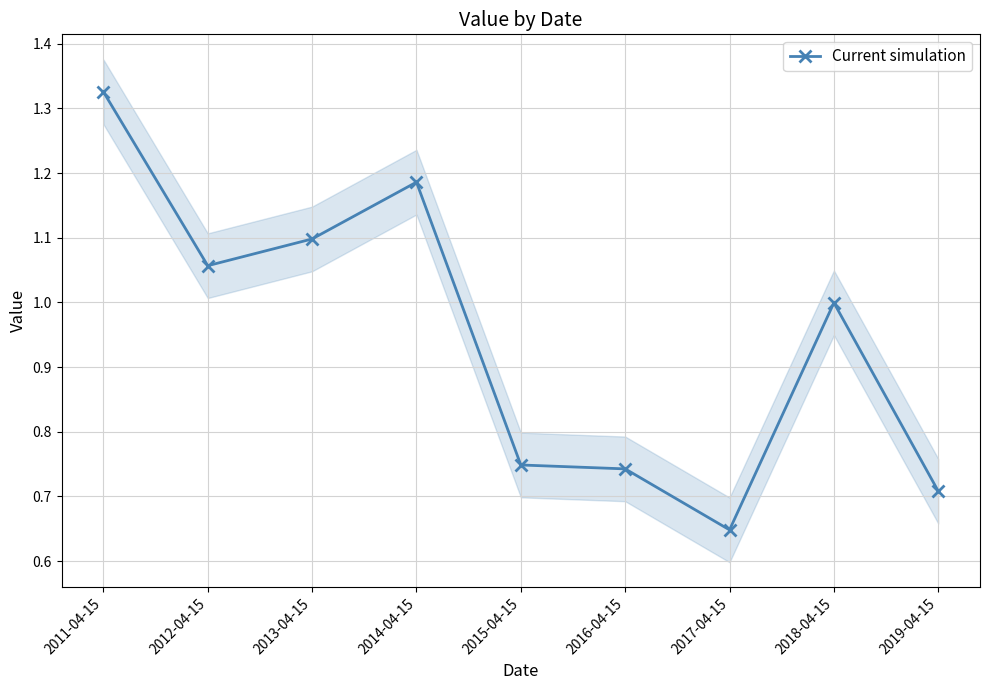

Which category has the lowest value across all series?

2017-04-15